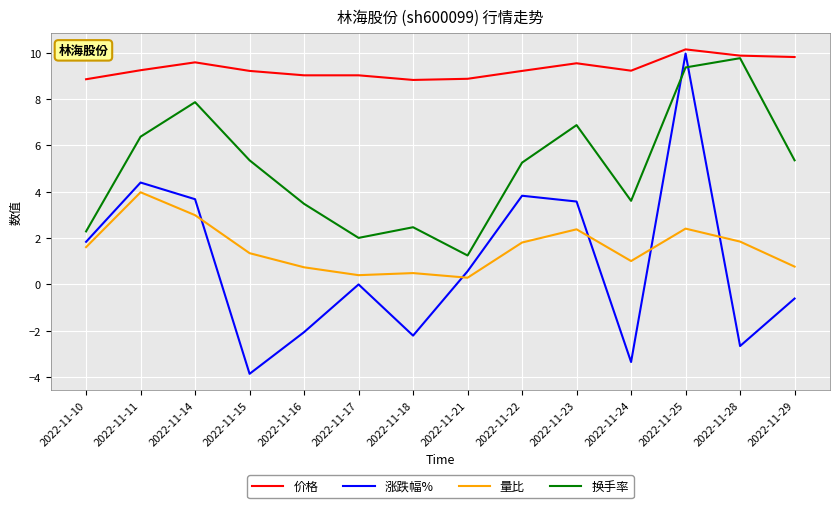

Which category has the highest value in the 换手率 series?

2022-11-28